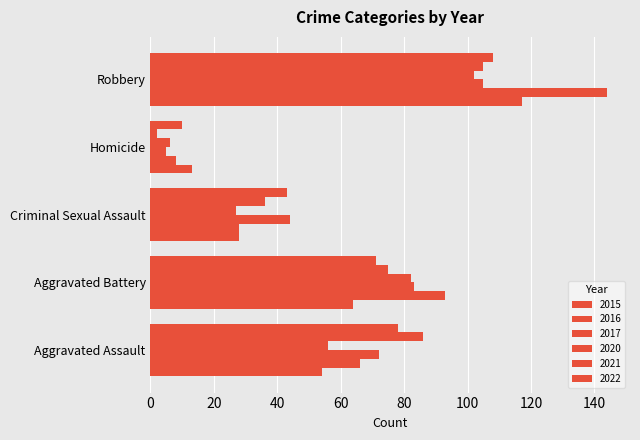

How many data points does each series have?

5